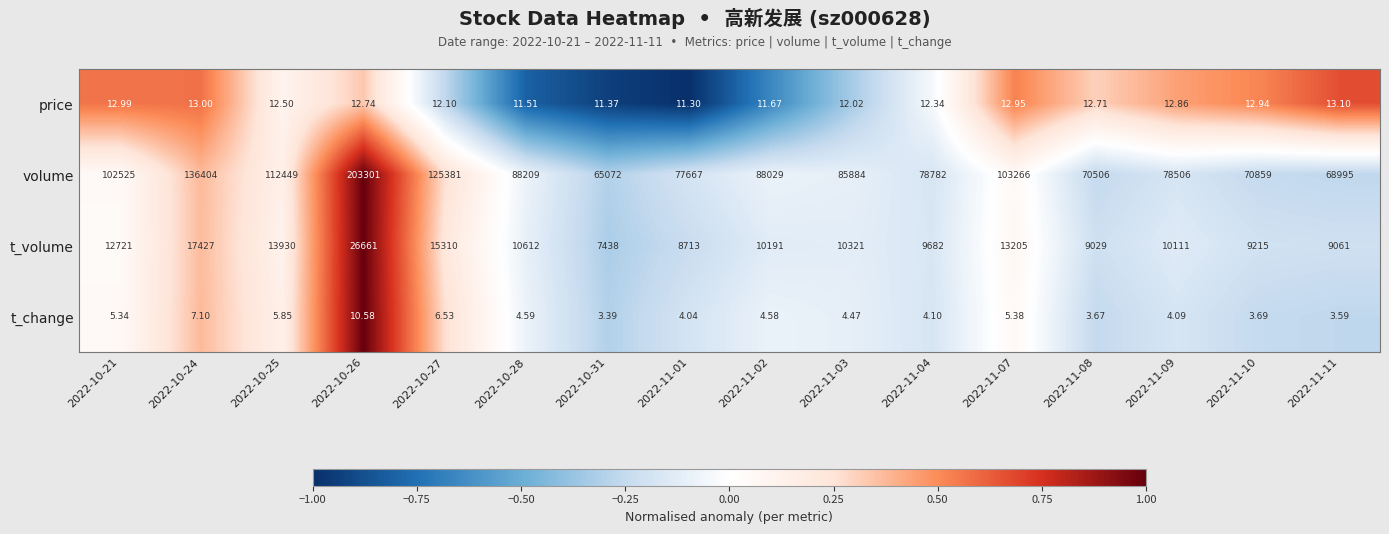

Which series changed the most between 2022-11-02 and 2022-11-10?

volume